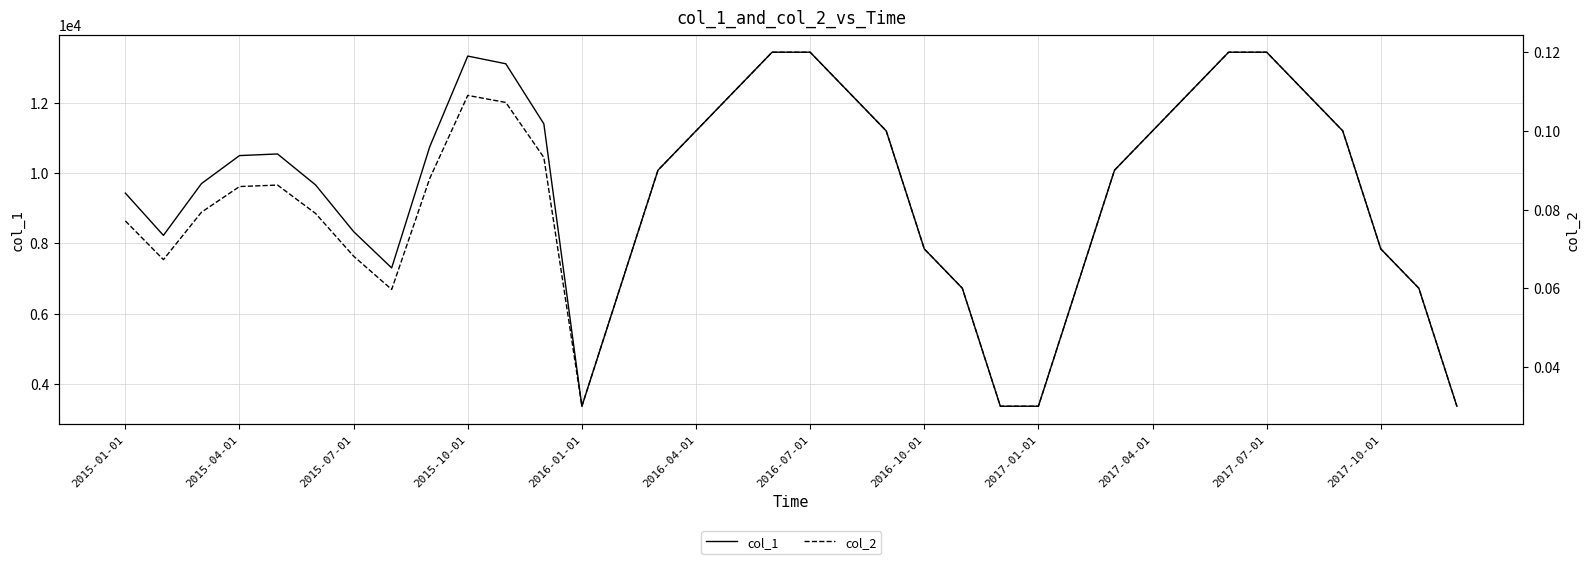

Does the chart have visible grid lines?

Yes